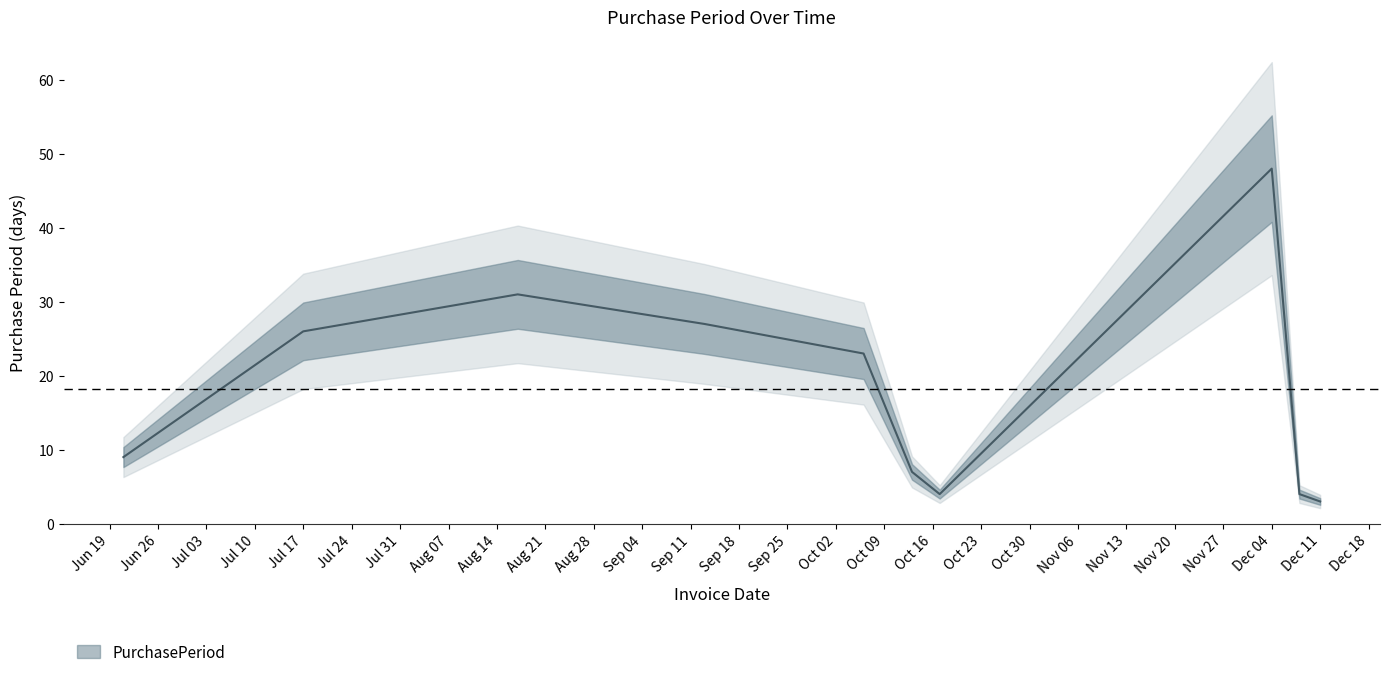

Where does the data first go above 23?

Jul 17